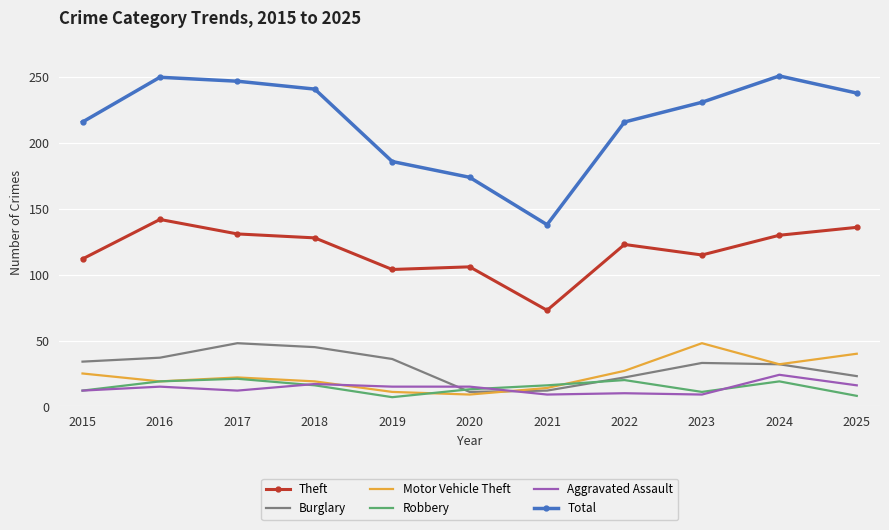

What is the total value across all series at 2019?

359